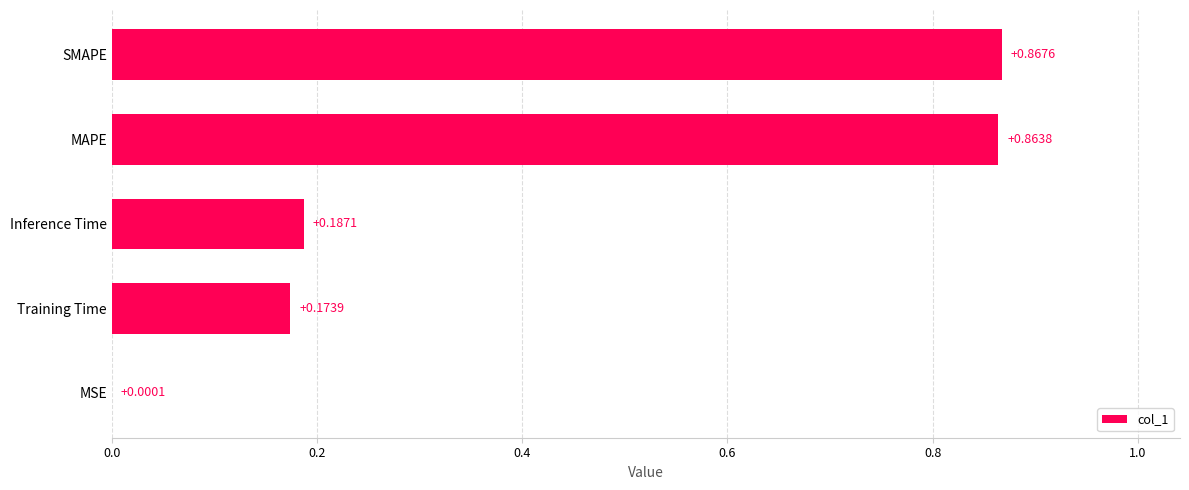

Where is the data nearest to the value 0?

MSE